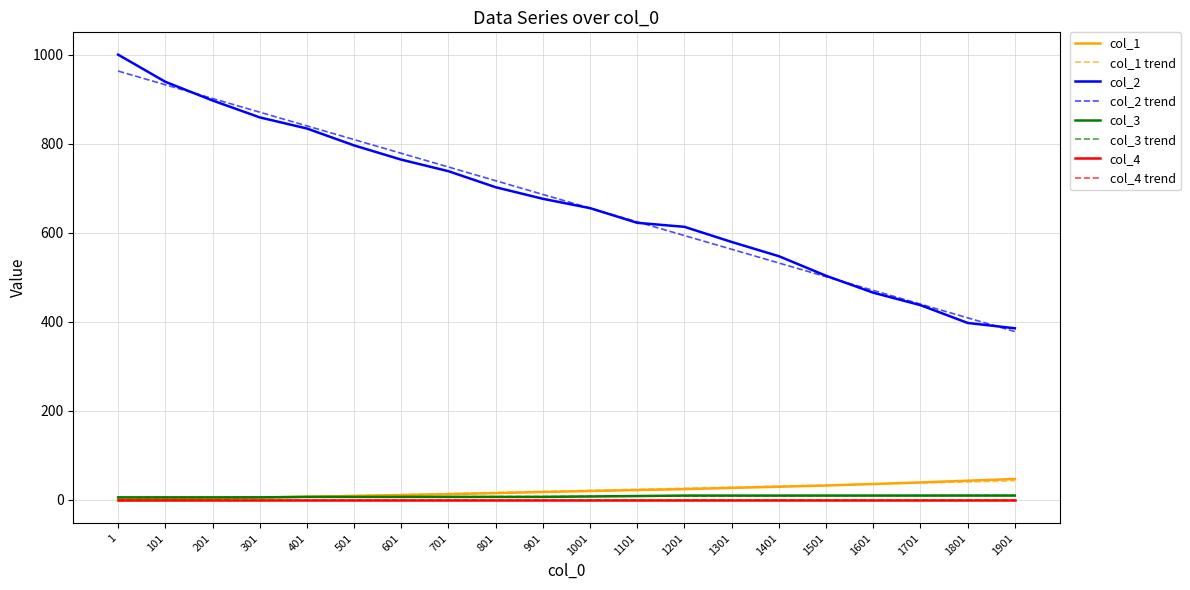

What is the average value of the col_3 series?

7.2